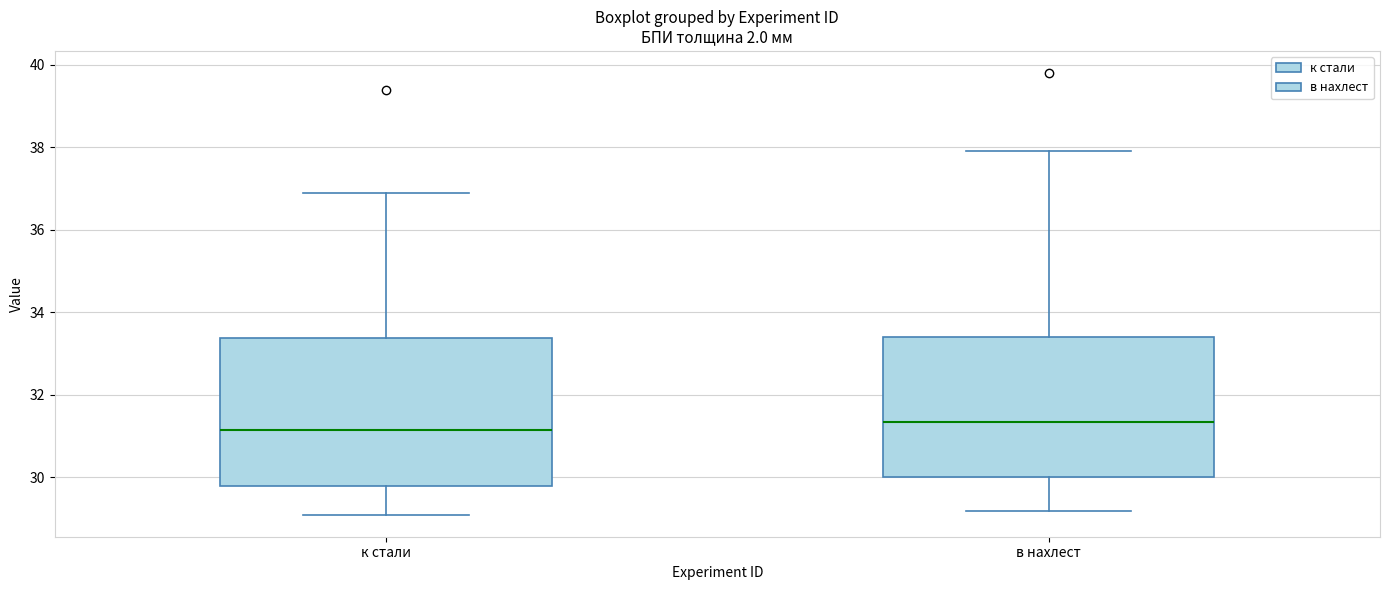

Reading left to right, transcribe this box plot: for each box, give where its median line is, the range the box spans, and where its two whiskers end, as read against the y-axis. The values are not printed on the chart, so give them approximately, as read against the axis.

к стали: median 31.2, box 29.8 to 33.4, whiskers 29.2 to 37.0
в нахлест: median 31.4, box 30.0 to 33.4, whiskers 29.2 to 38.0